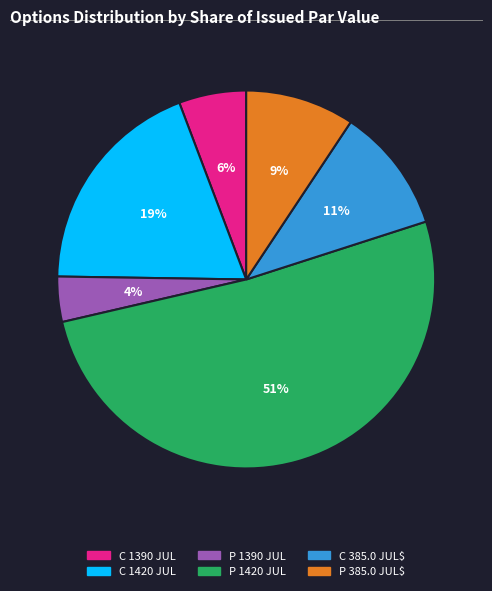

To the nearest percent, what is the difference between the largest and smallest slice percentages?

47%